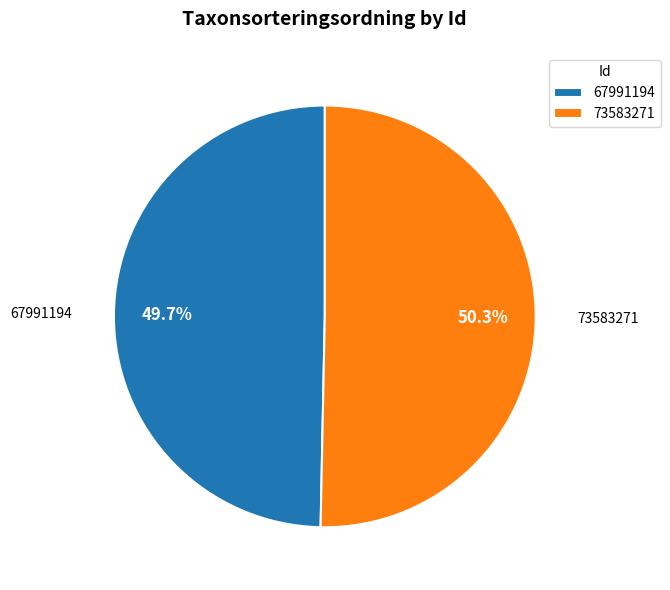

What percentage do 73583271 and 67991194 together represent?

100.0%